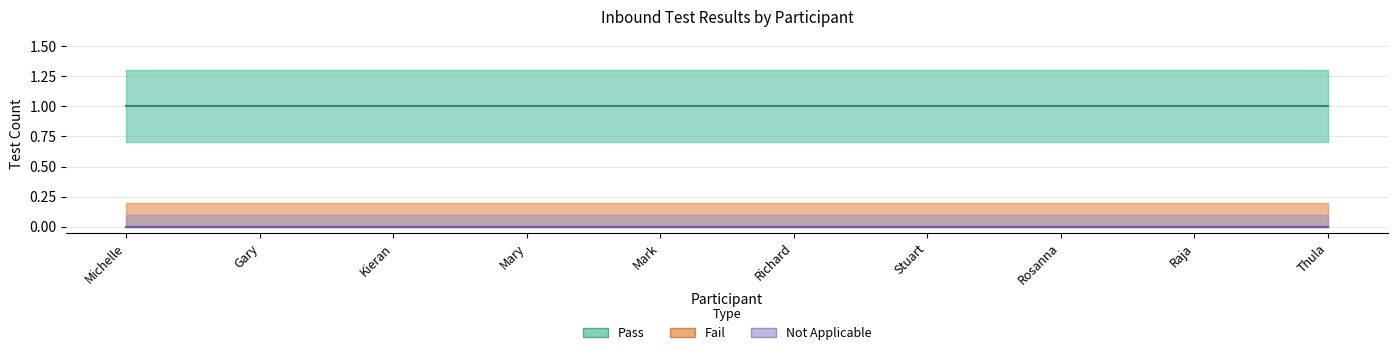

What is the total value across all series at Stuart?

1